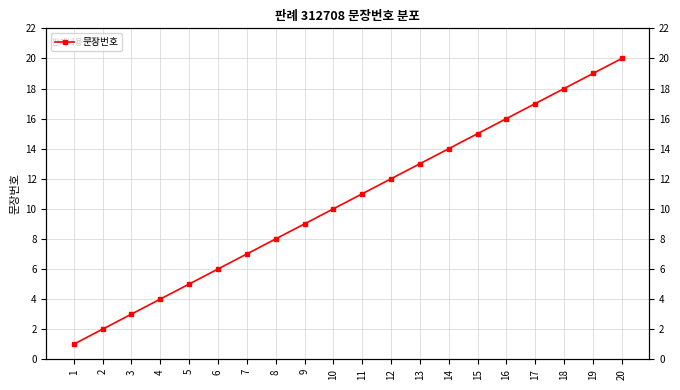

Rank the categories by value from highest to lowest.

20, 19, 18, 17, 16, 15, 14, 13, 12, 11, 10, 9, 8, 7, 6, 5, 4, 3, 2, 1